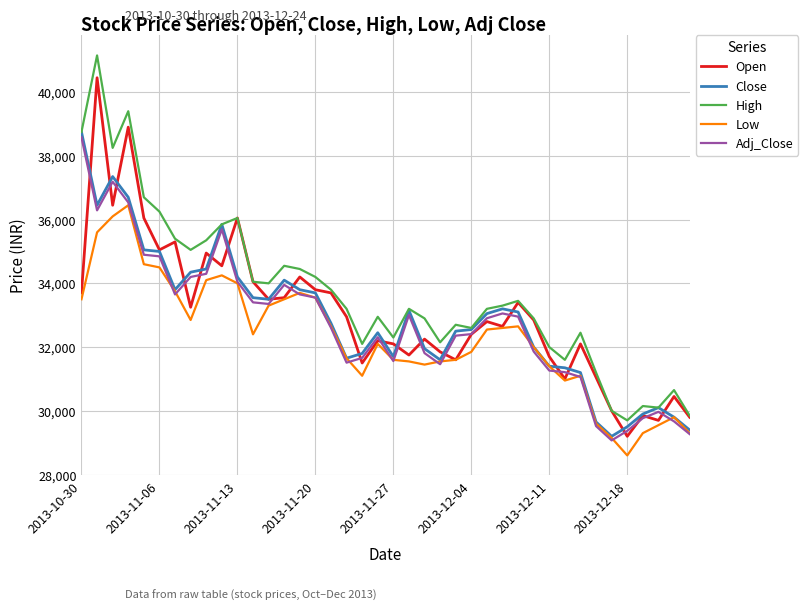

True or false: High has more than 1 points higher than both neighbors.

True